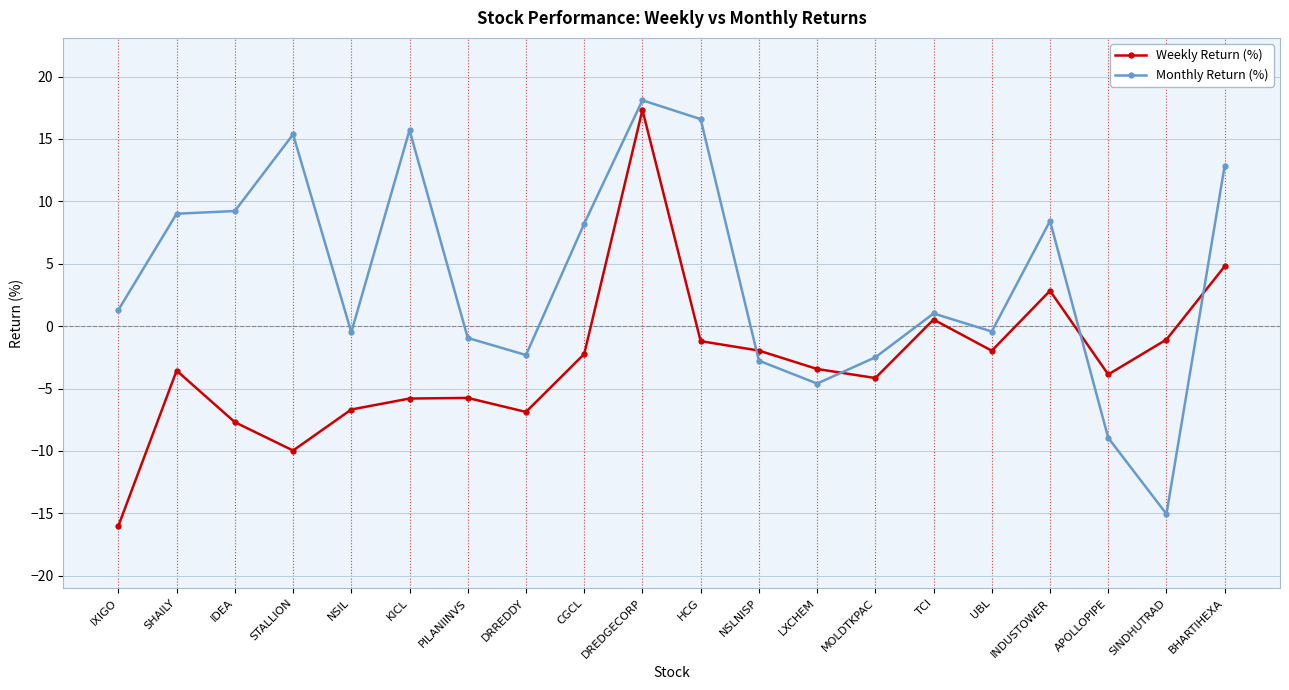

How many distinct data groups are displayed?

2